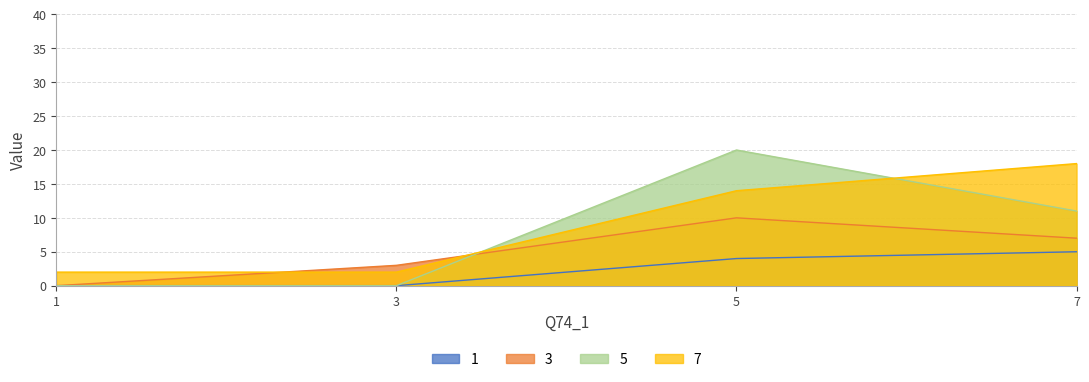

In 3, how many points are higher than both neighbors (excluding endpoints)?

1